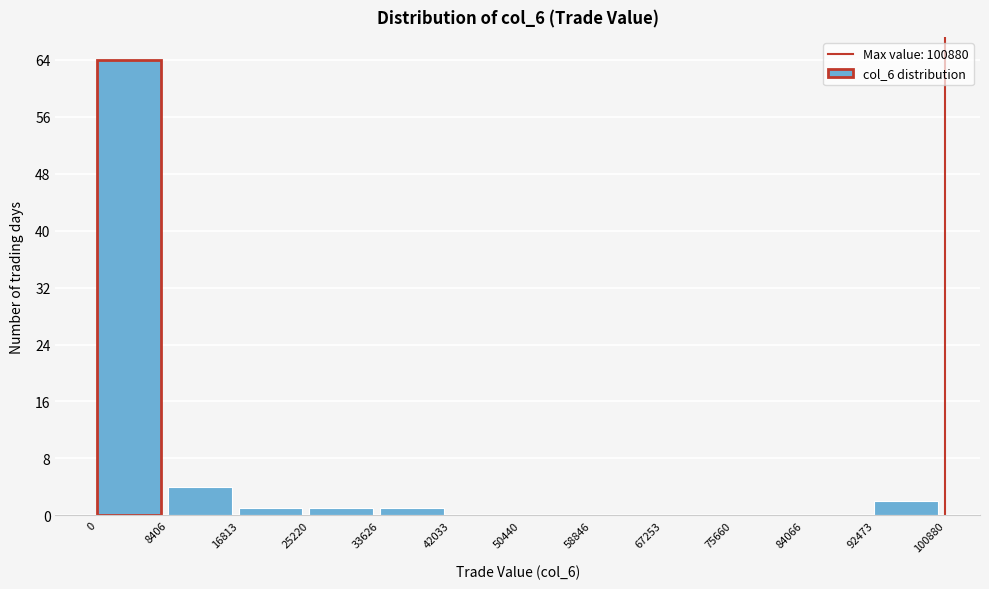

What is the height of the bar covering 25220 to 33626 on the x-axis? The values are not printed on the chart, so give them approximately, as read against the axis.

1